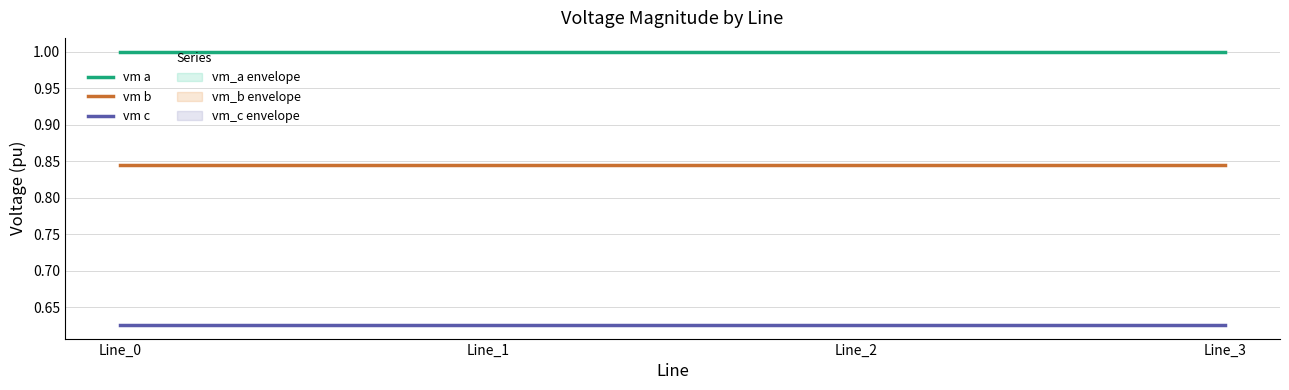

At which category does the chart reach its peak across all series?

Line_0